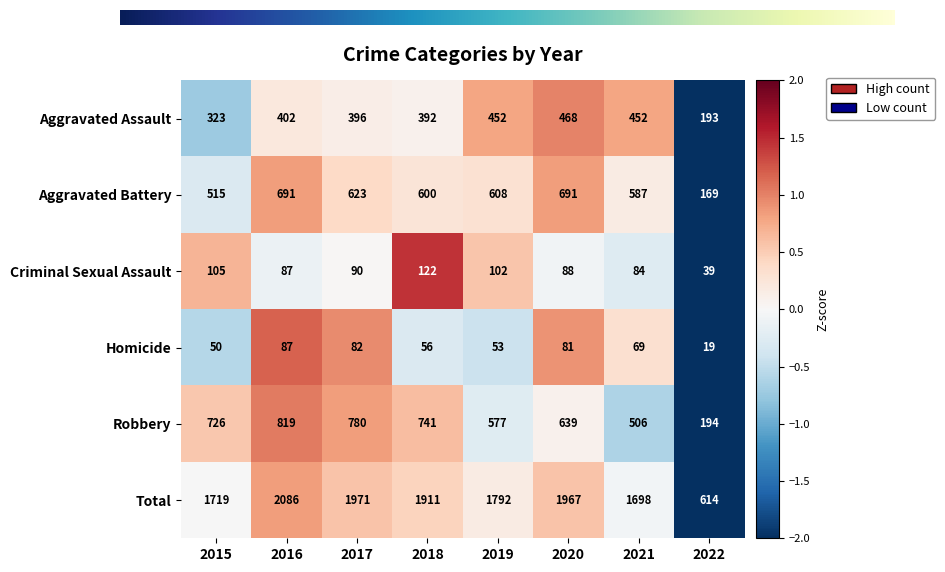

What is the lowest value of the Homicide series?

19